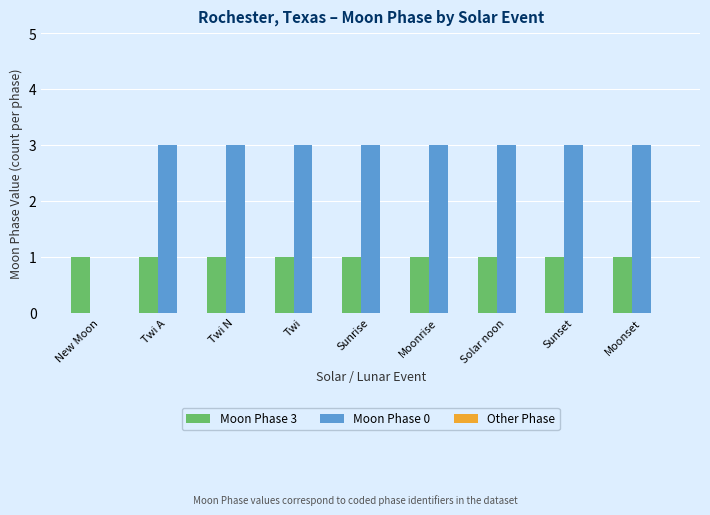

The value of Moon Phase 0 at Twi A is 3. True or false?

True